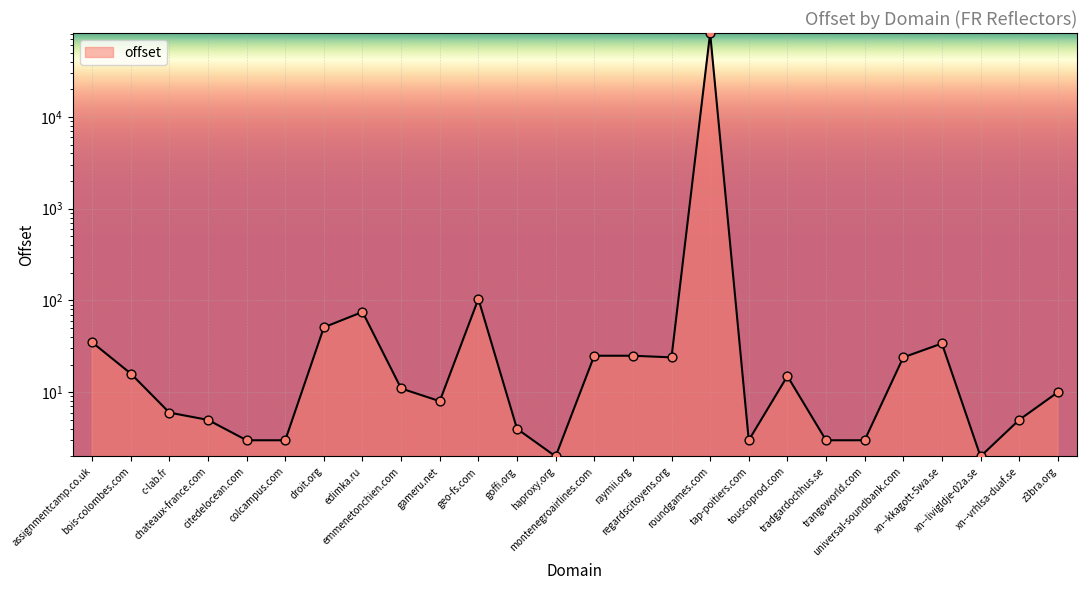

What is the change in value from trangoworld.com to xn--kkagott-5wa.se?

+31